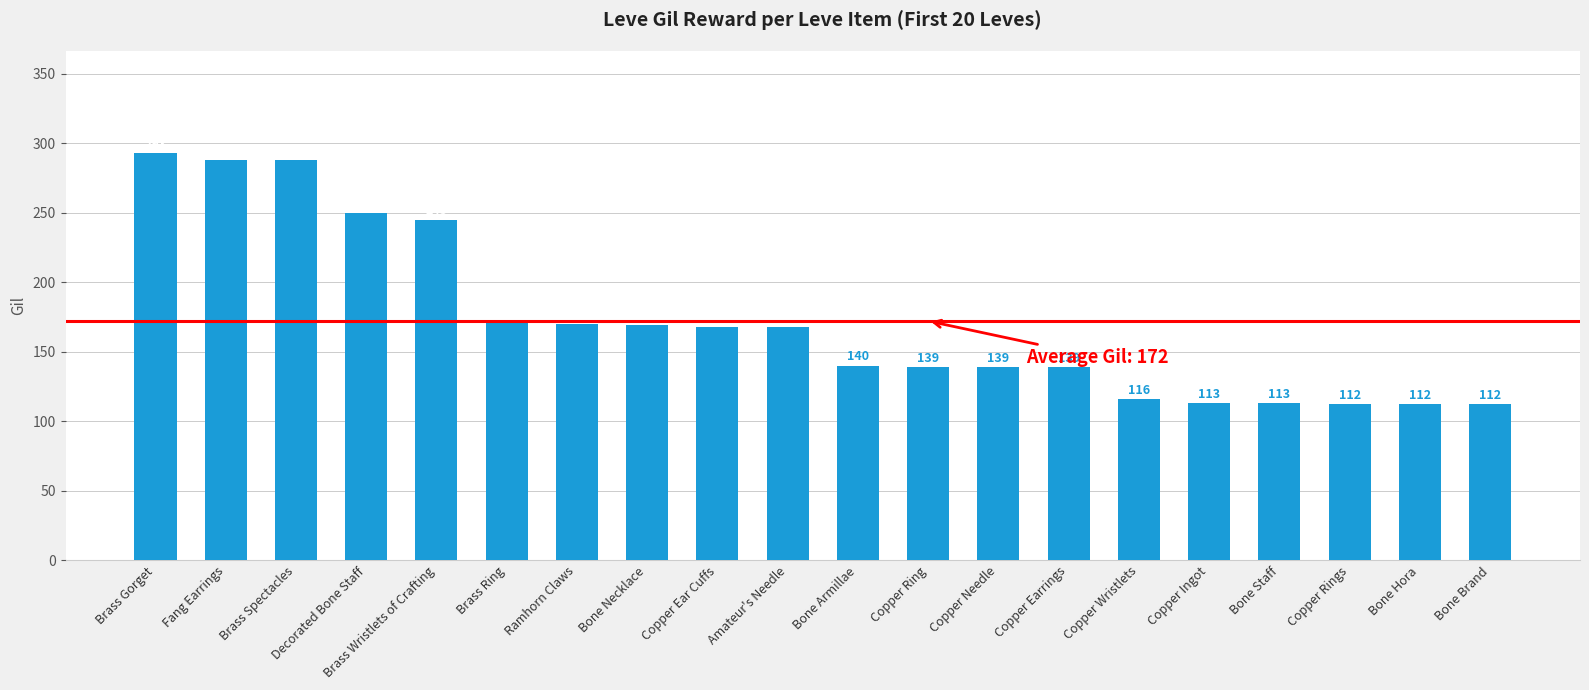

Read the value at Amateur's Needle.

168